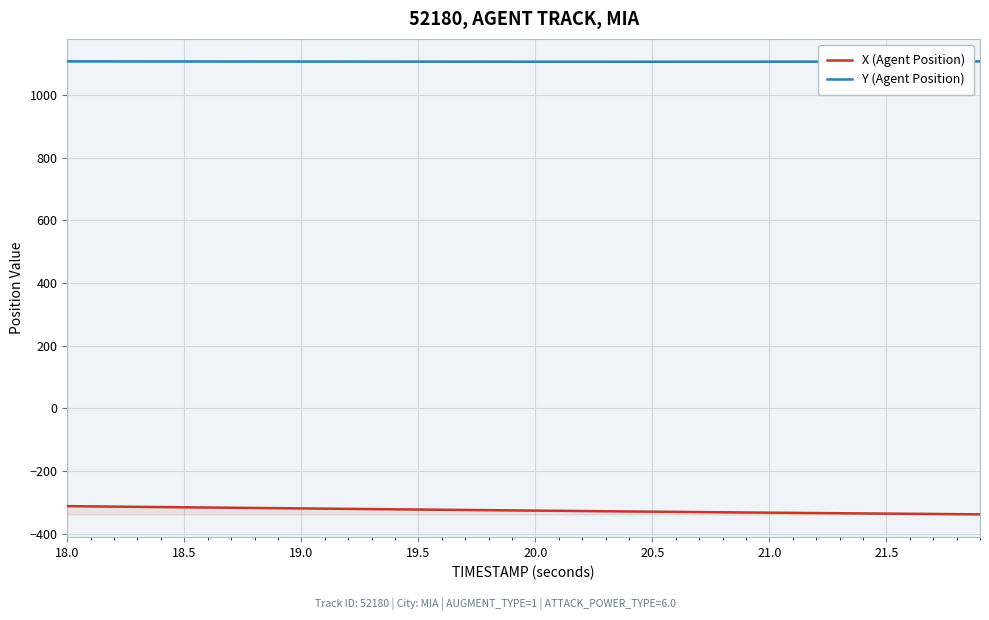

What is the value of the Y (Agent Position) point at the 5th from the left?

1107.6